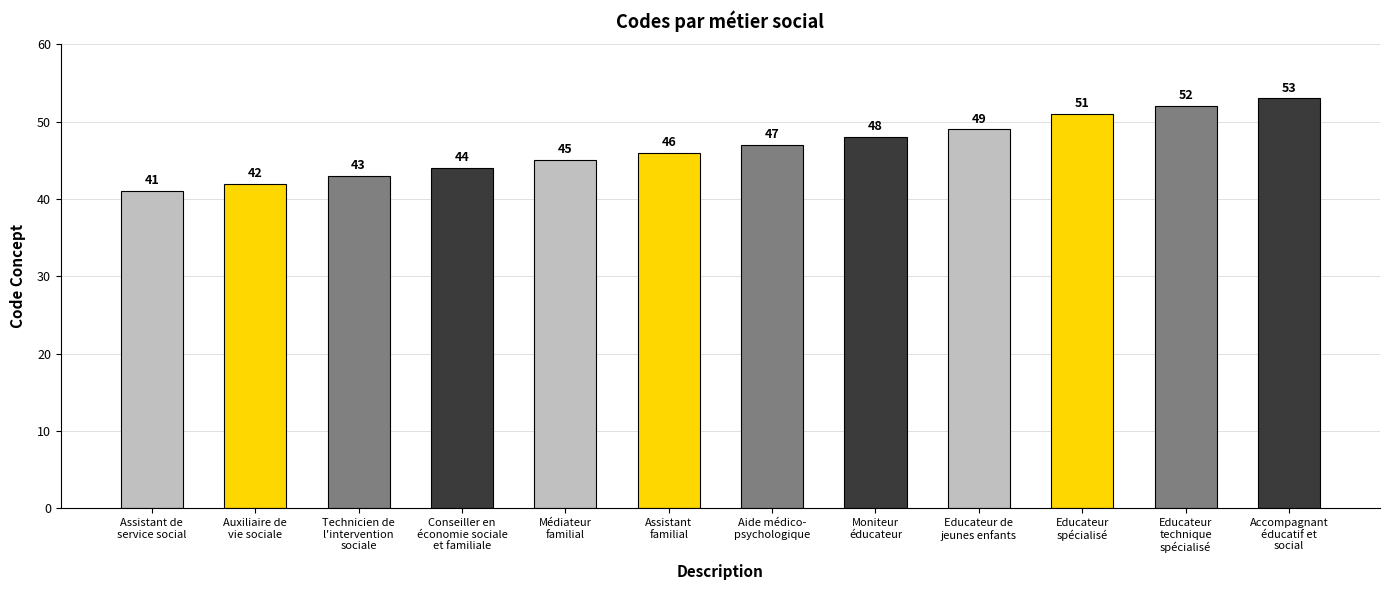

What is the difference between the values at Aide médico-
psychologique and Moniteur
éducateur?

1